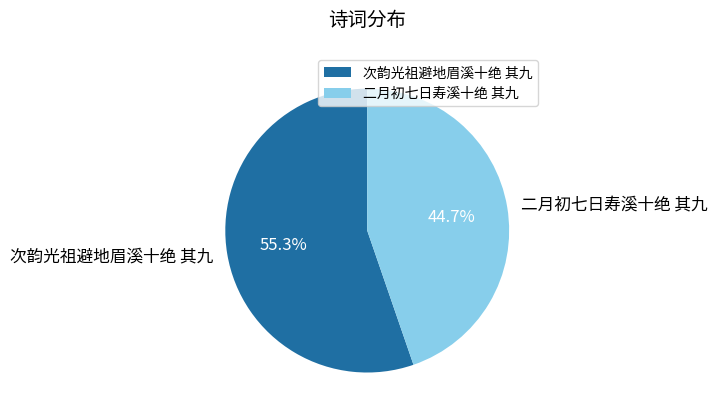

Is 二月初七日寿溪十绝 其九 the majority of the pie?

No